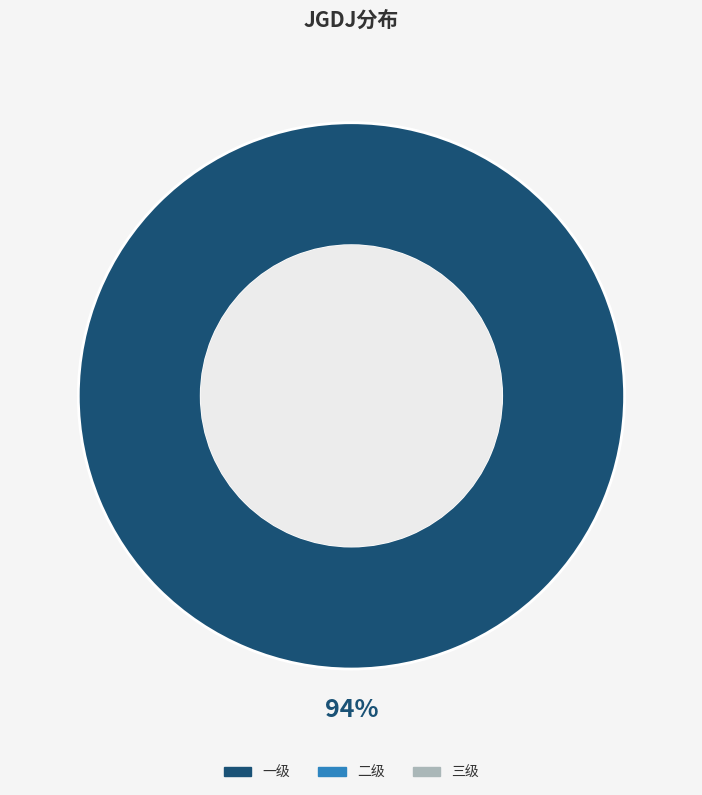

Which slice is the smallest?

二级